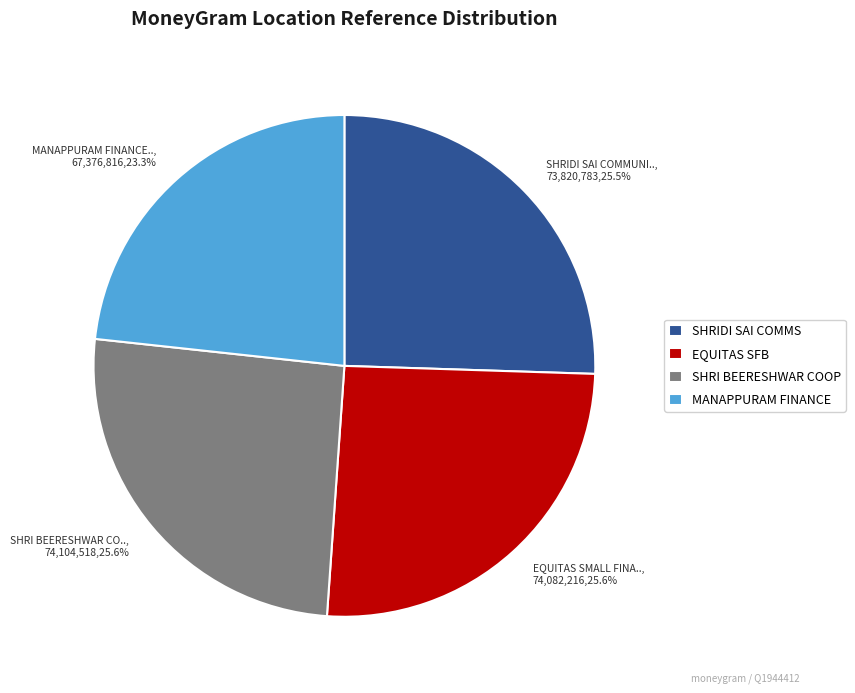

Does SHRI BEERESHWAR CO.., 74,104,518,25.6% account for over 50% of the chart?

No